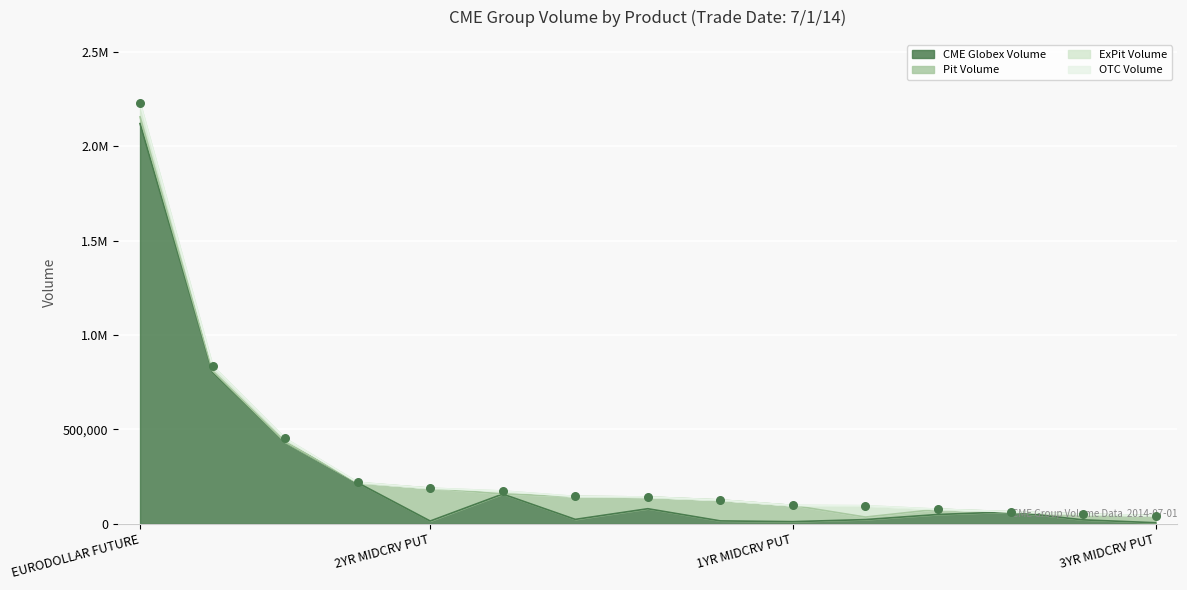

Which series contains the lowest Y value?

ExPit Volume